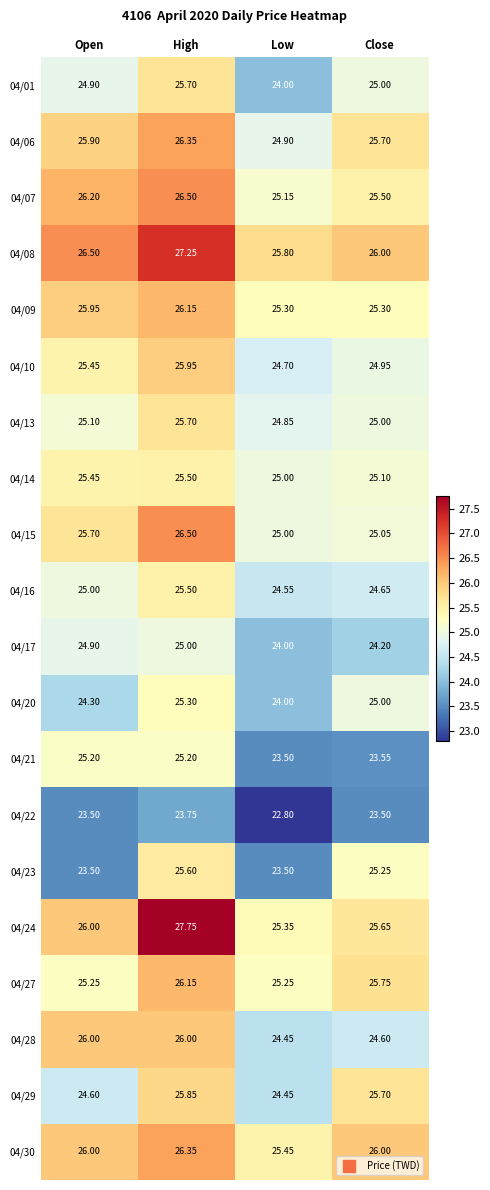

Rank the categories by 04/24 value from lowest to highest.

Low, Close, Open, High